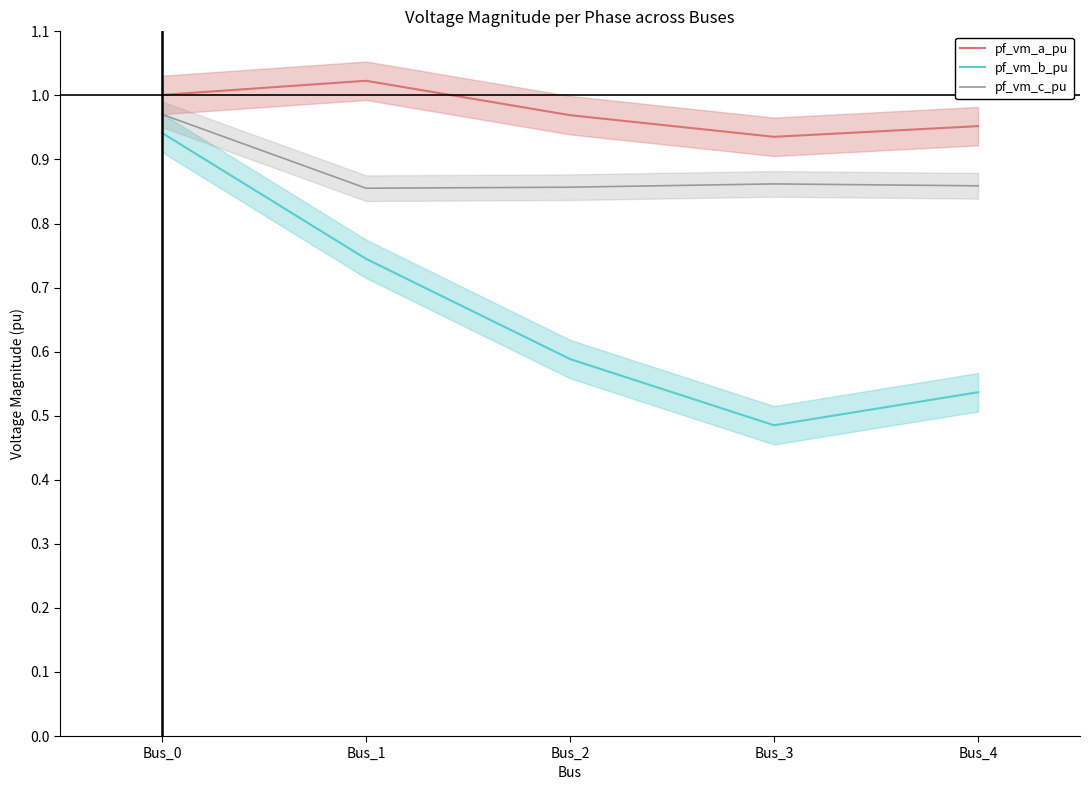

What is the difference between the pf_vm_b_pu values at Bus_1 and Bus_2?

0.2